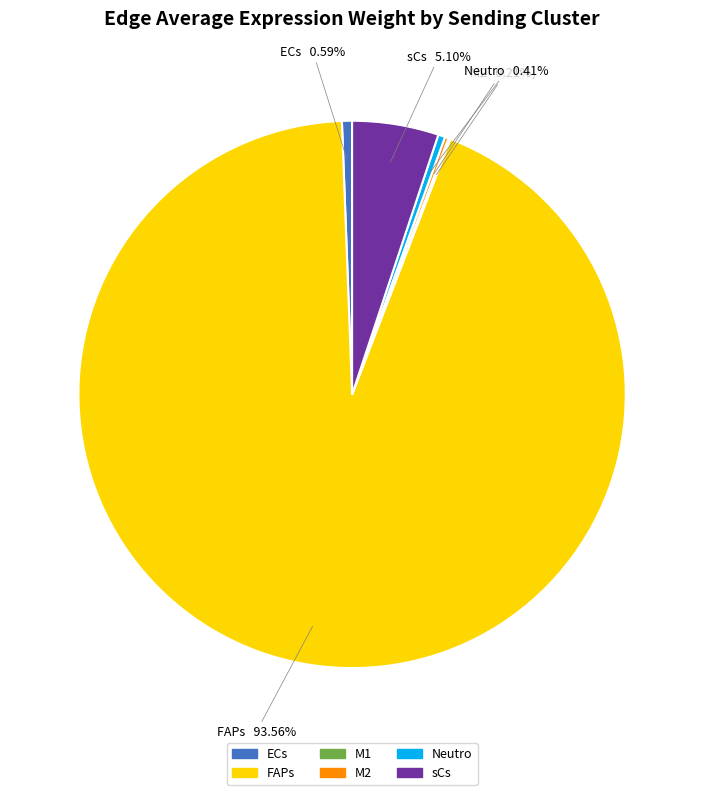

To the nearest percent, what portion does ECs represent?

1%